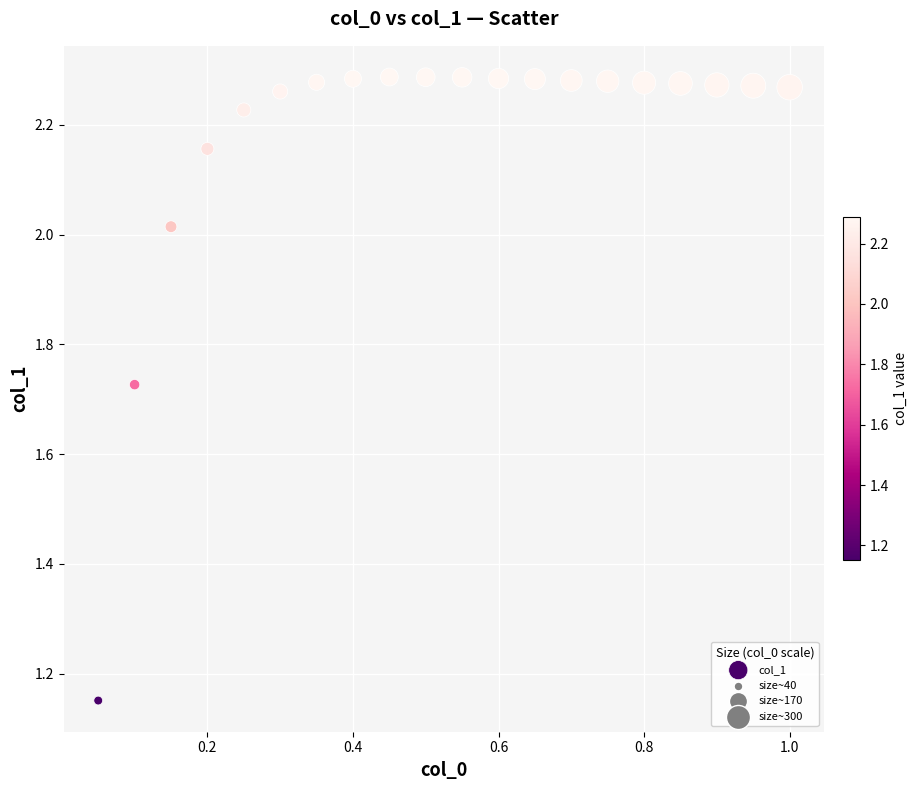

What is the range of Y values (max minus min)?

1.1